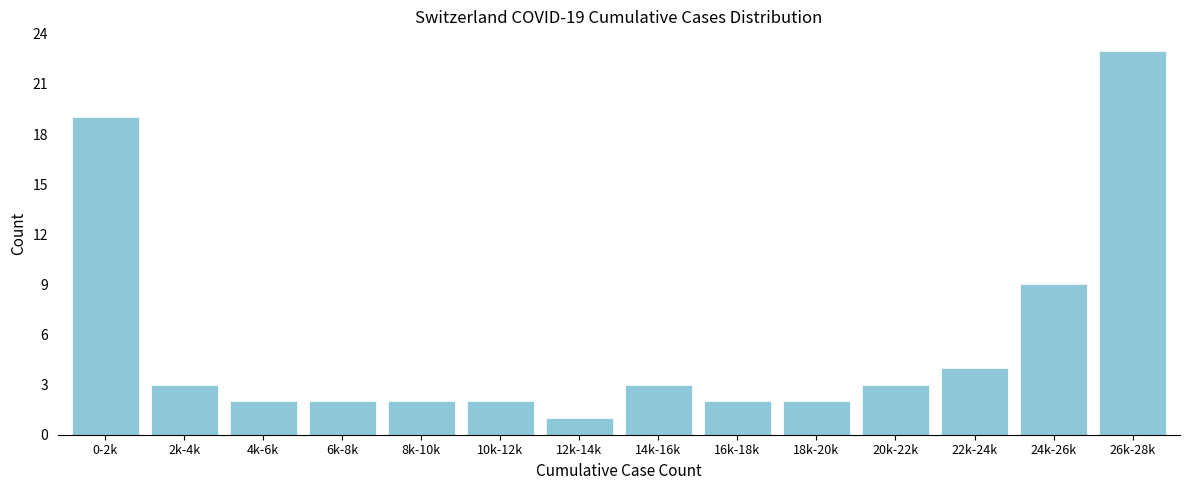

Reading right to left, extract all data points from this chart.

23	9	4	3	2	2	3	1	2	2	2	2	3	19